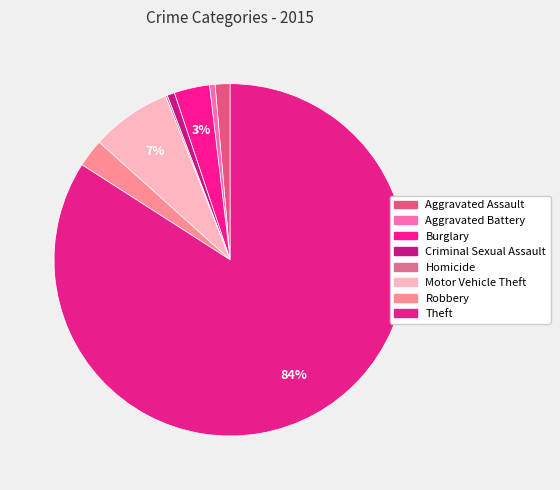

To the nearest percent, what percentage of the pie is Aggravated Battery?

1%